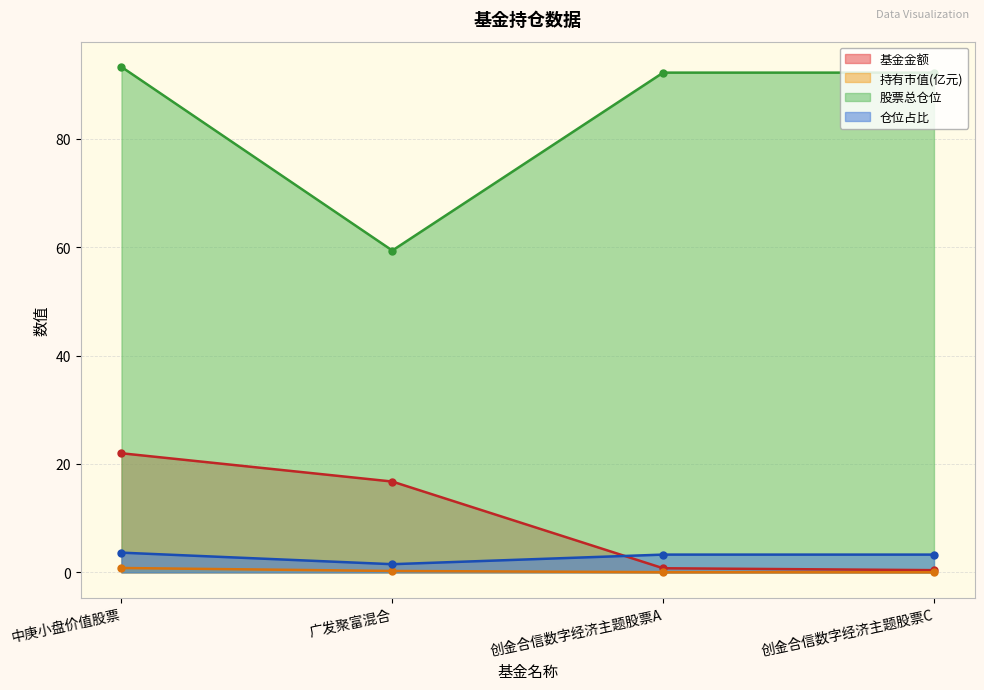

What is the total value across all series at 创金合信数字经济主题股票C?

95.9